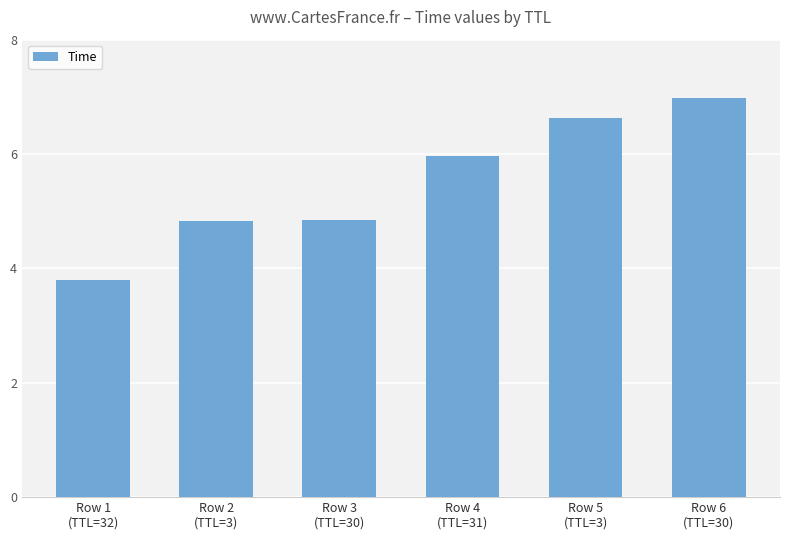

What is the average value?

5.5